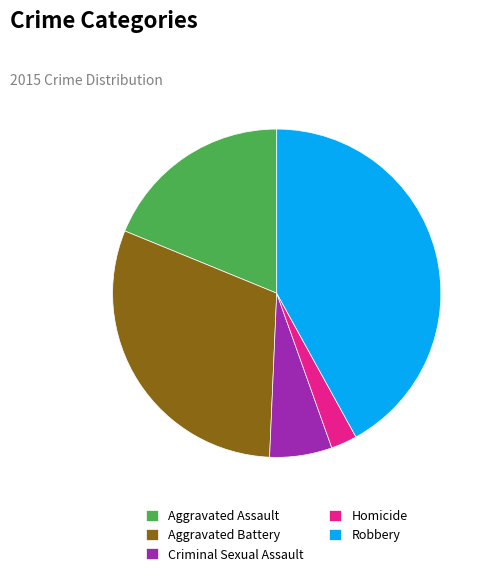

Do Aggravated Battery and Criminal Sexual Assault together represent more than half of the pie?

No